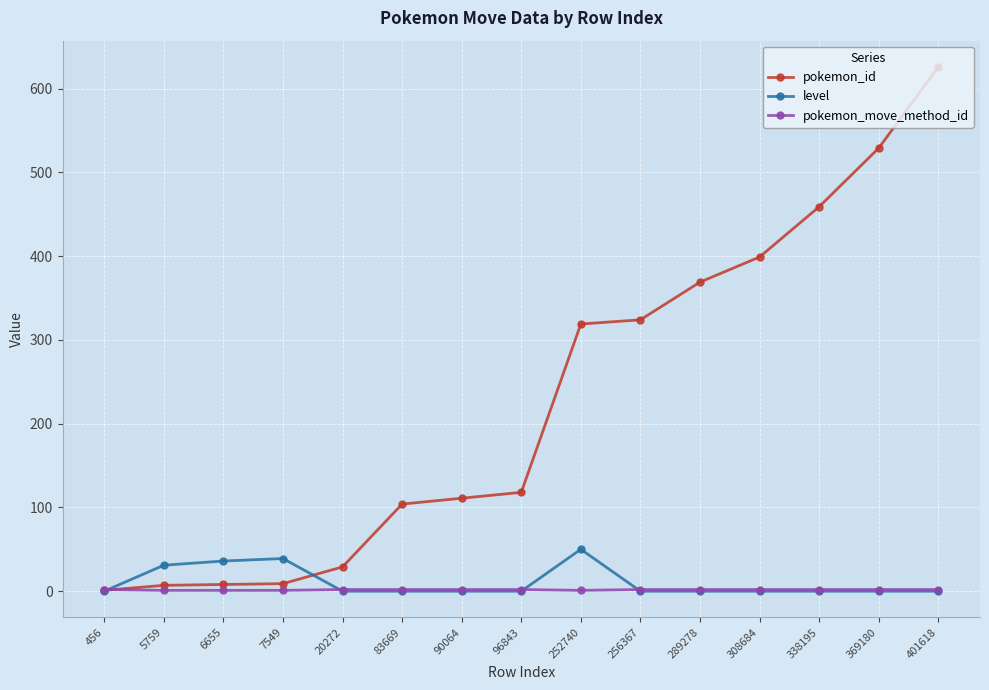

At which category is the sum across all series the highest?

401618